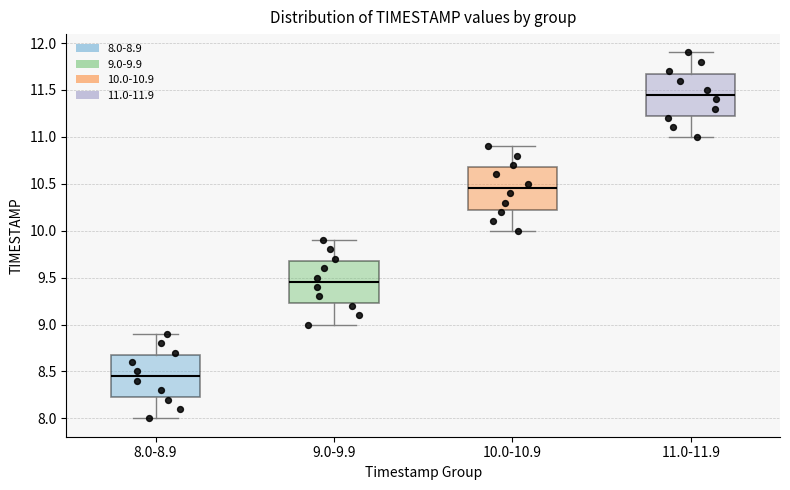

Where does the upper whisker of the box for 11.0-11.9 end on the y-axis? The values are not printed on the chart, so give them approximately, as read against the axis.

11.90